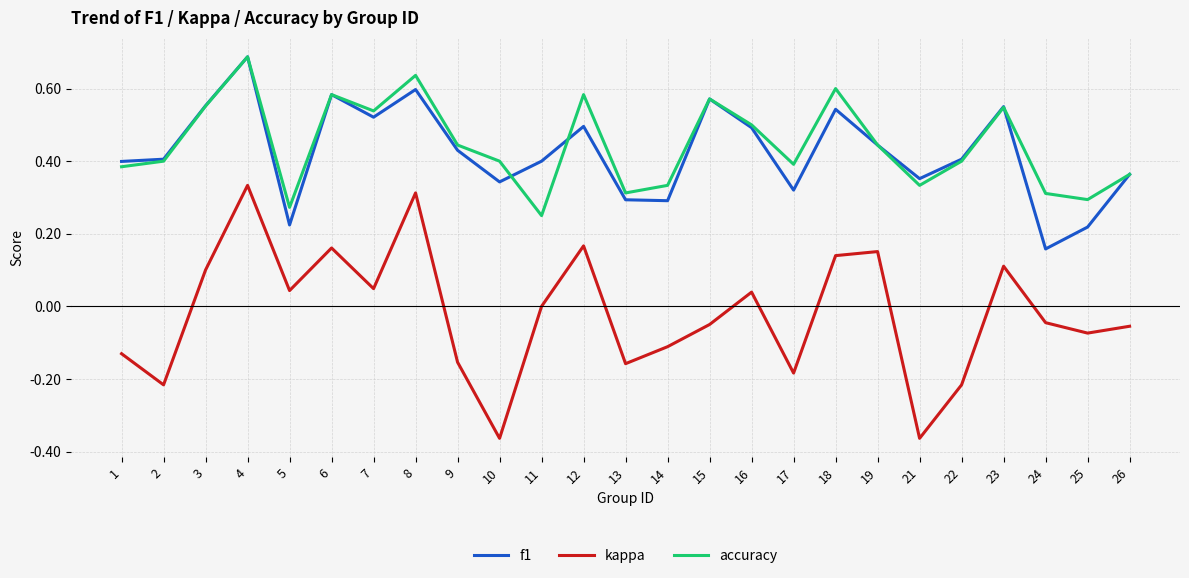

Which category has the highest value in the kappa series?

4